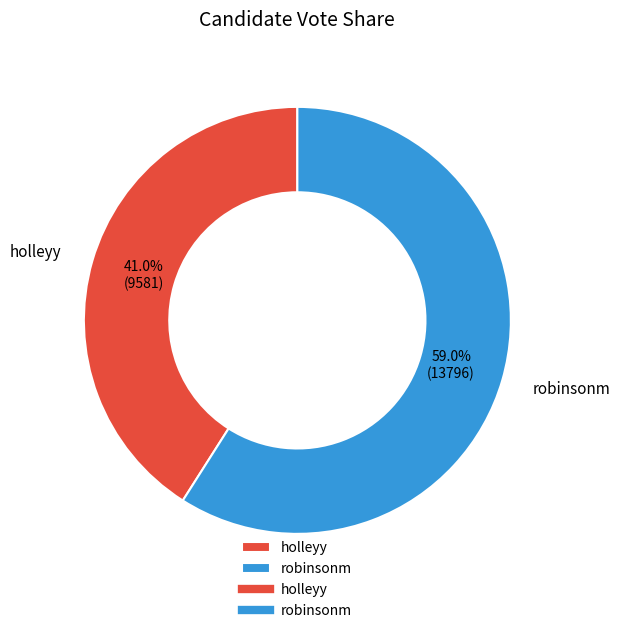

Between holleyy and robinsonm, which is larger?

robinsonm